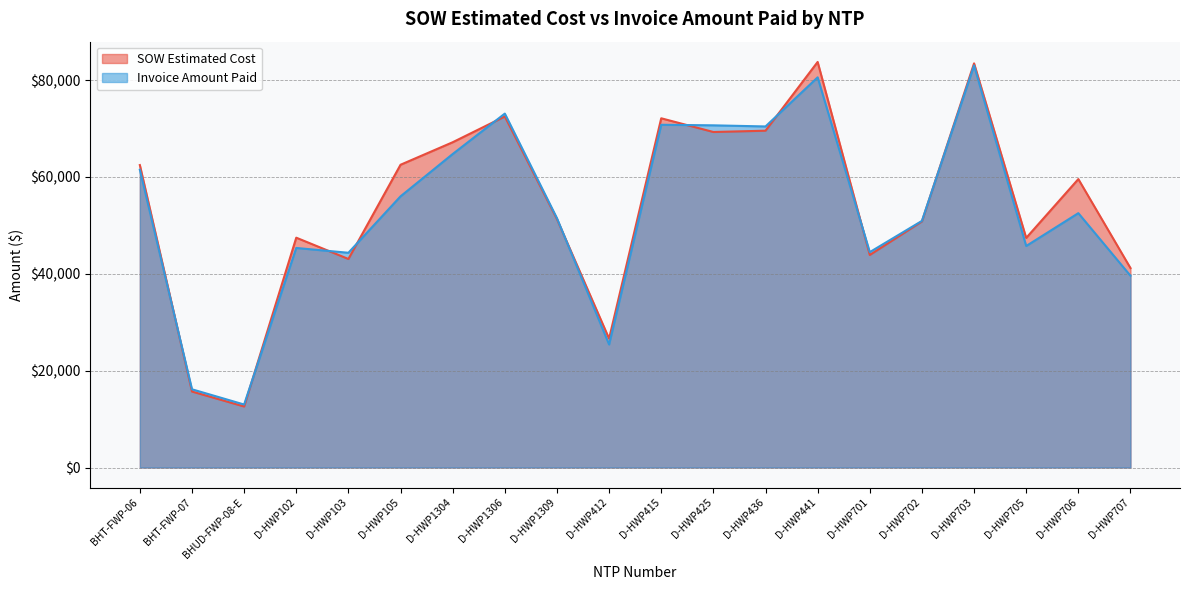

What is the greatest value displayed?

83754.0